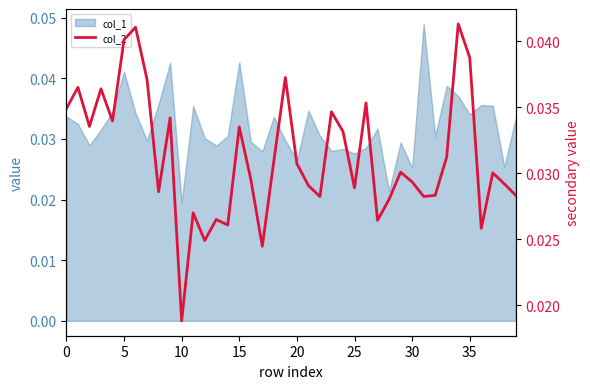

How many interior local valleys (lower than both neighbors) does the data have?

12